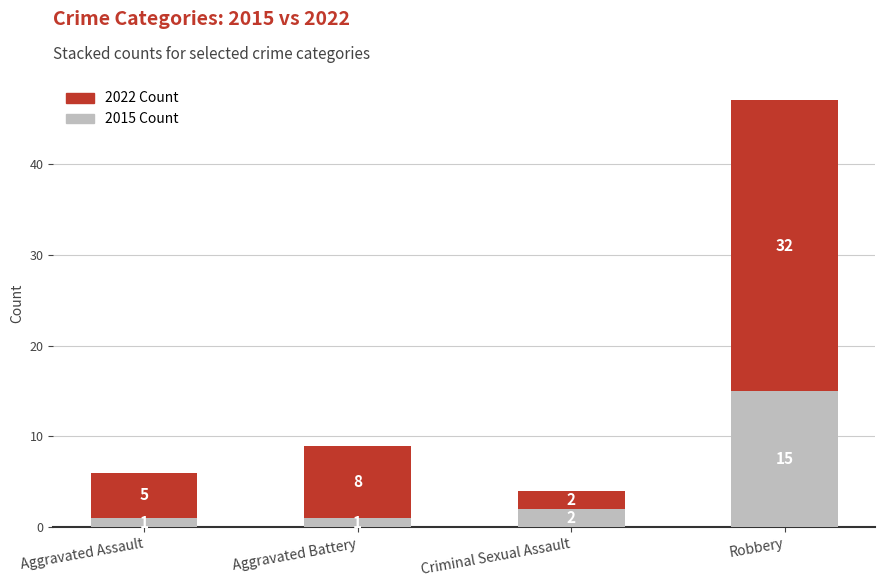

At which category is the sum across all series the highest?

Robbery